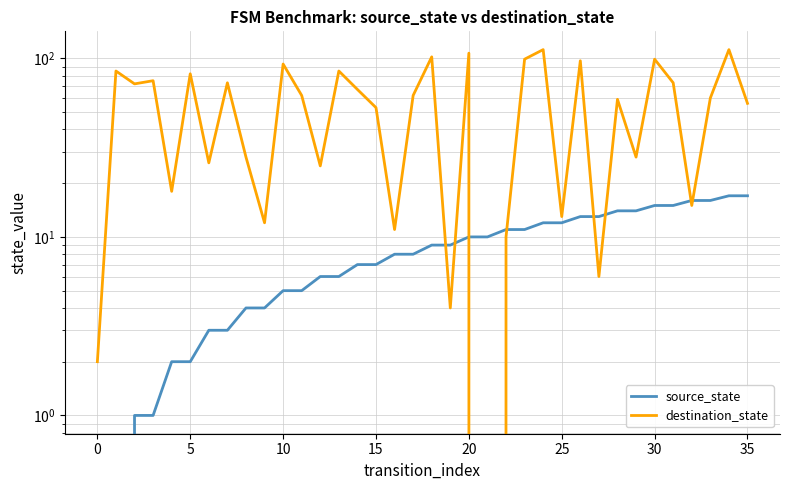

True or false: source_state has more than 1 interior local peaks.

False